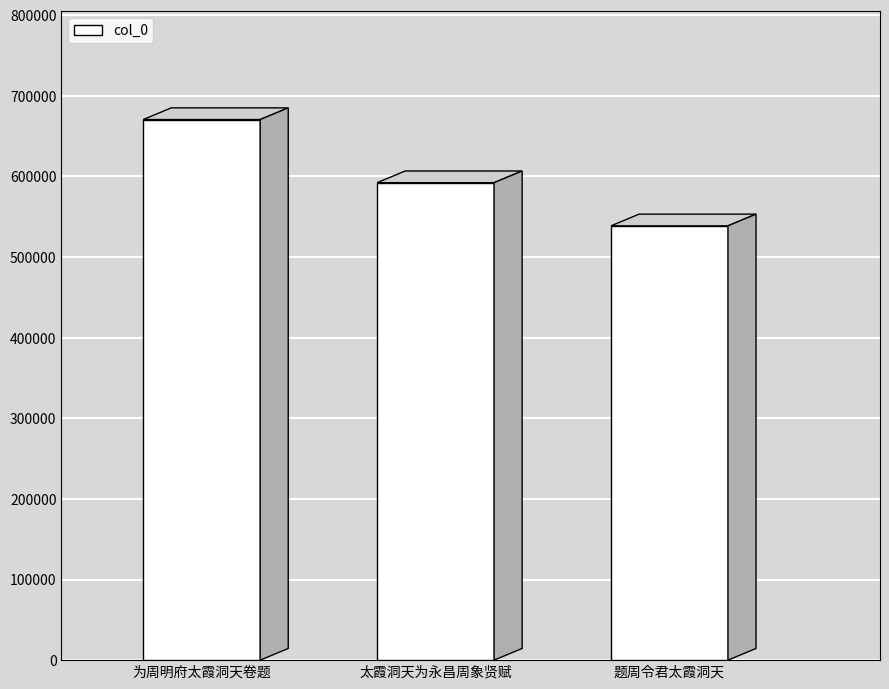

The chart shows a value of 870621 at 题周令君太霞洞天. True or false?

False